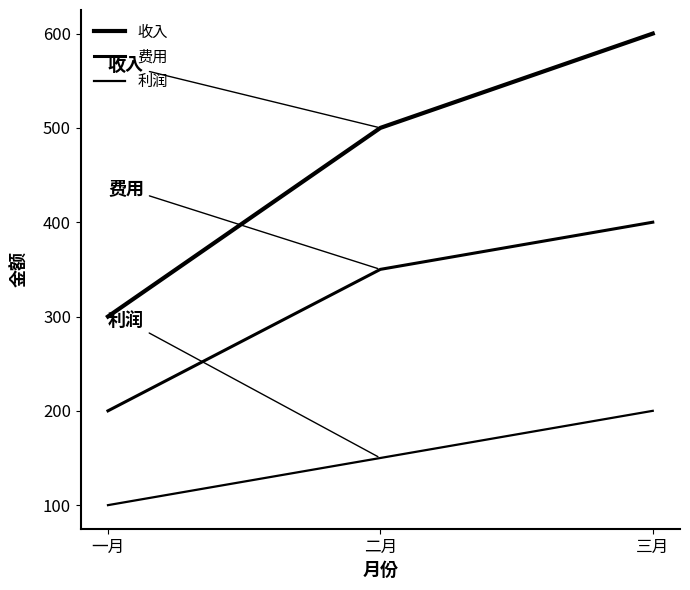

At which category is the sum across all series the highest?

三月